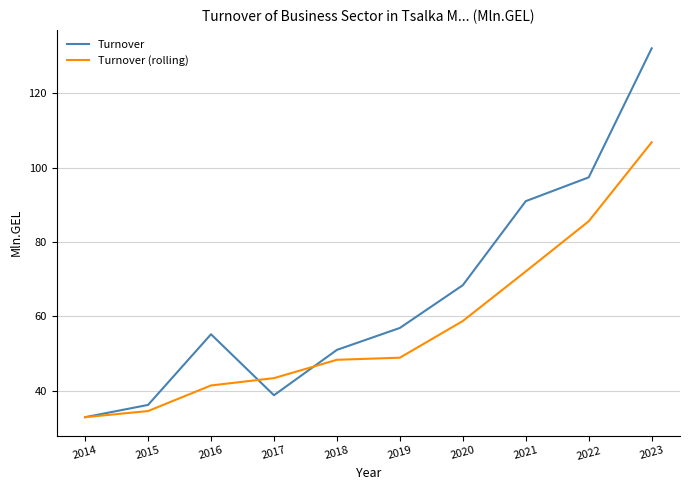

What is the sum of the Turnover values at 2021 and 2023?

223.1